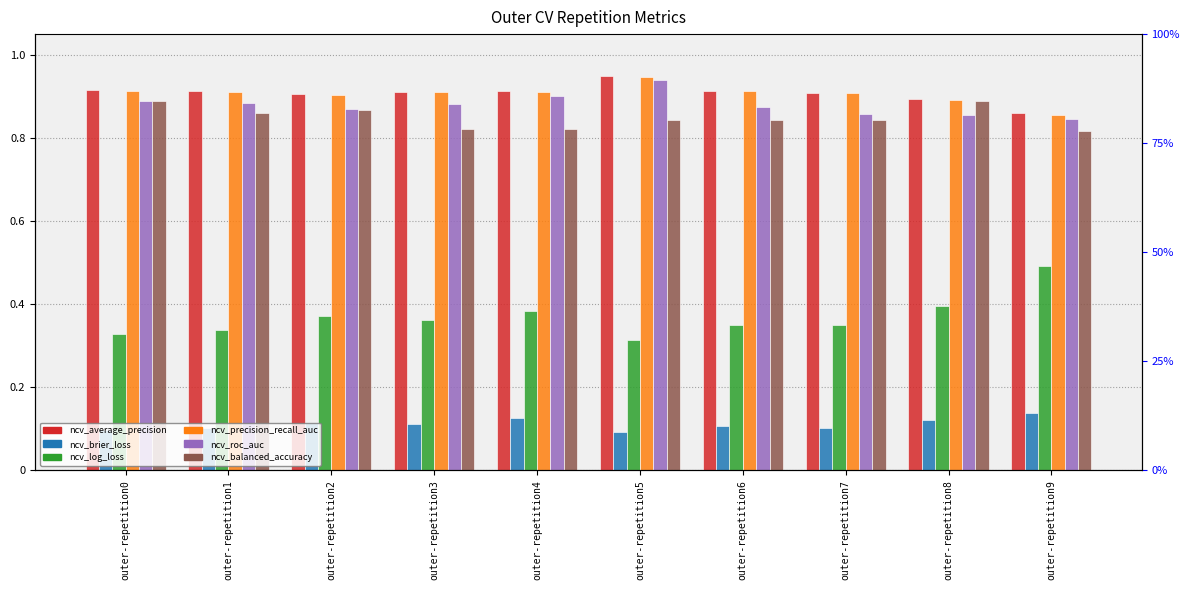

Rank the categories by ncv_precision_recall_auc value from lowest to highest.

outer-repetition9, outer-repetition8, outer-repetition2, outer-repetition7, outer-repetition3, outer-repetition1, outer-repetition4, outer-repetition6, outer-repetition0, outer-repetition5